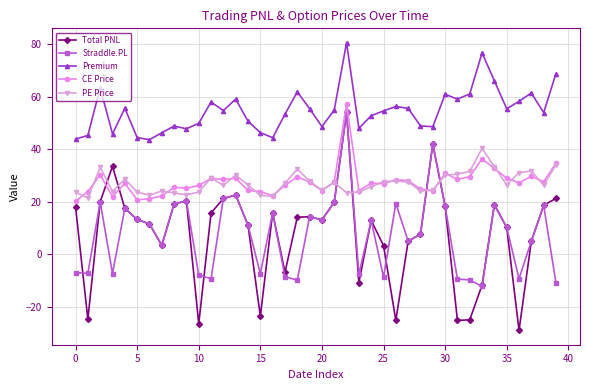

Is this an area chart (filled region under the line)?

No